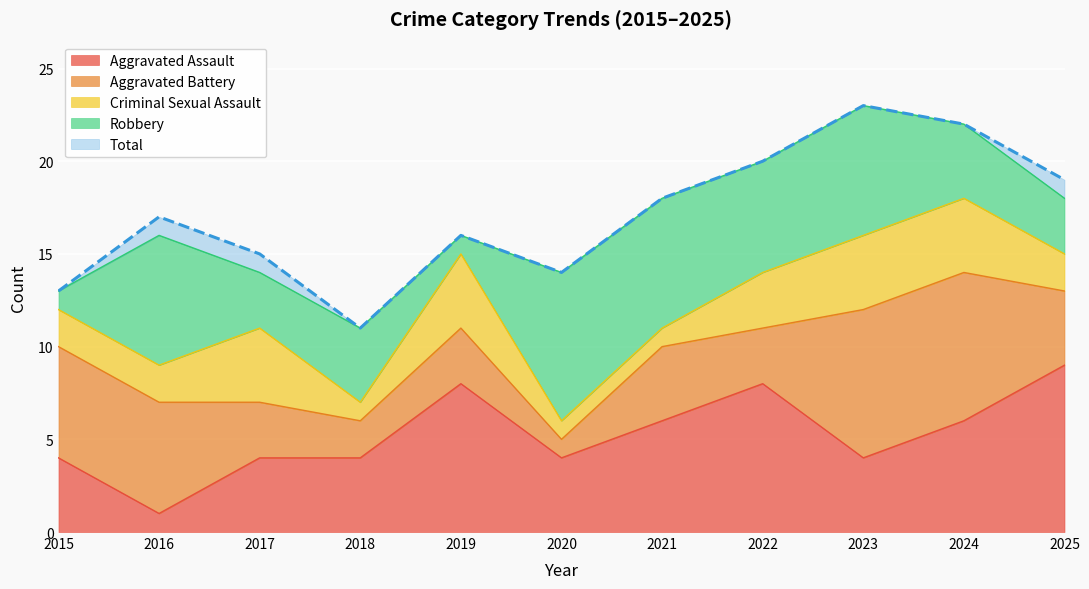

Where does the Criminal Sexual Assault series first go above 2?

2017